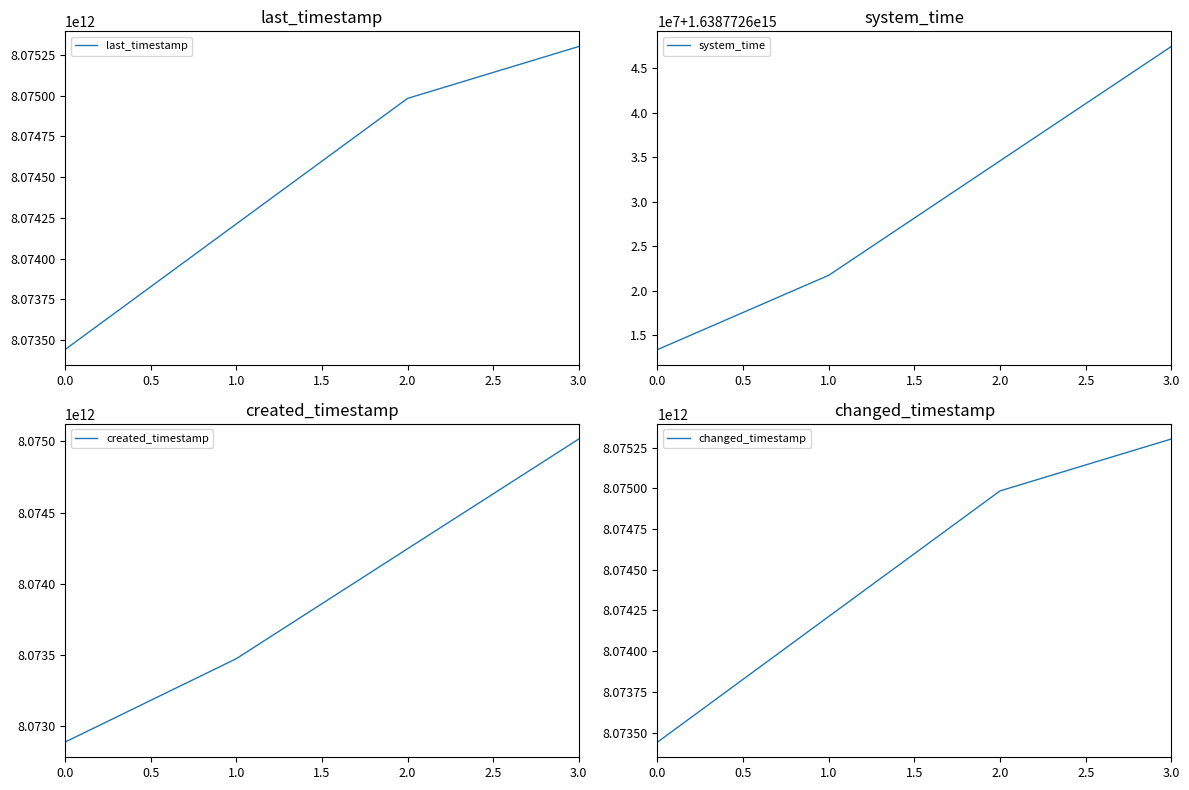

Rank the series by their maximum value, from lowest to highest.

created_timestamp, last_timestamp, changed_timestamp, system_time